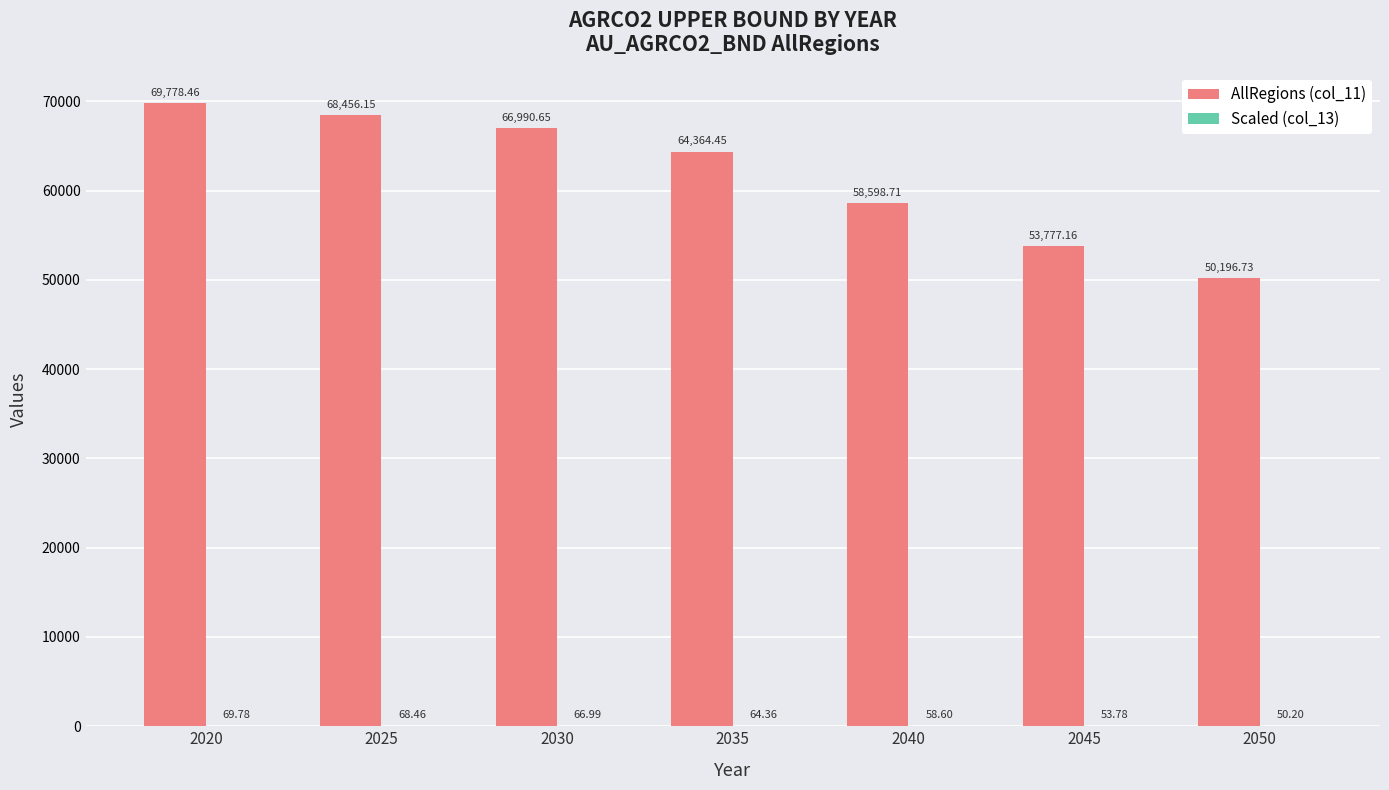

What is the total value across all series at 2030?

67057.6